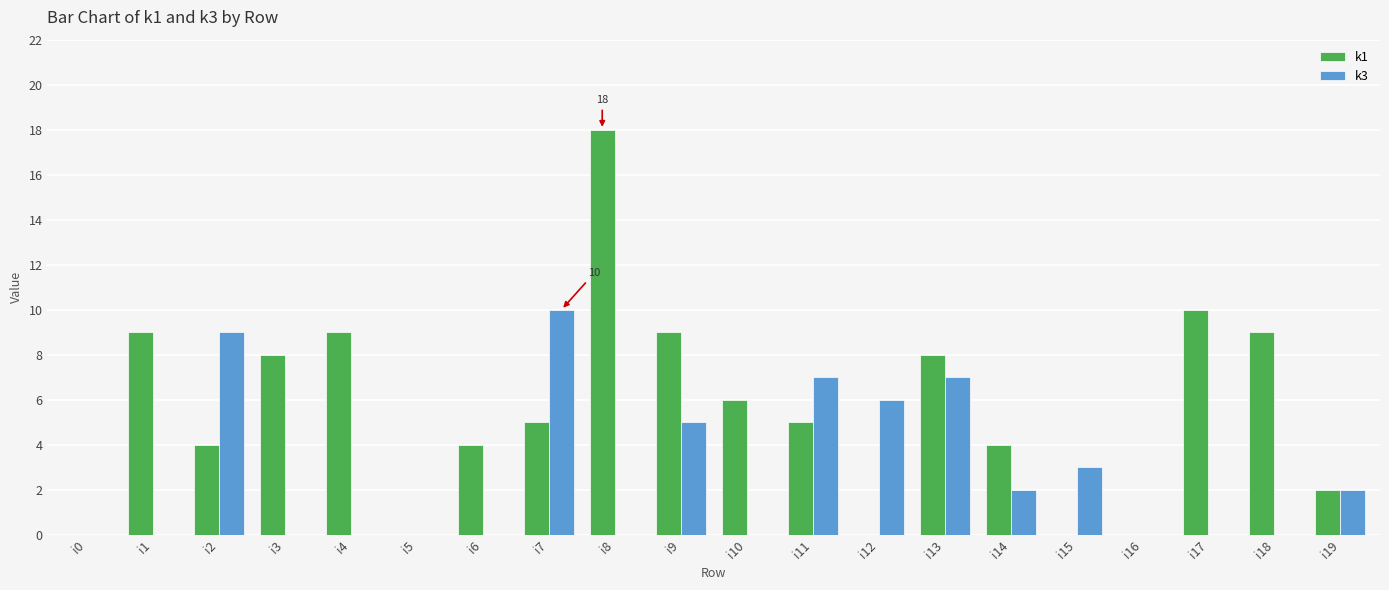

What is the sum of all k1 values?

110